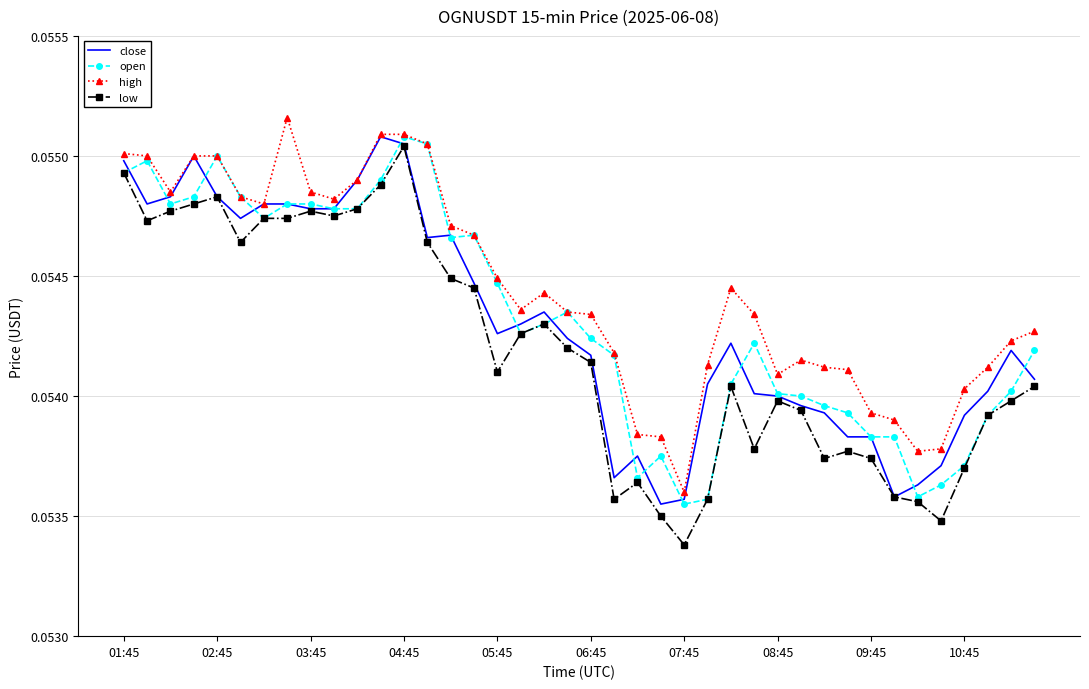

True or false: high and low cross at least once.

False